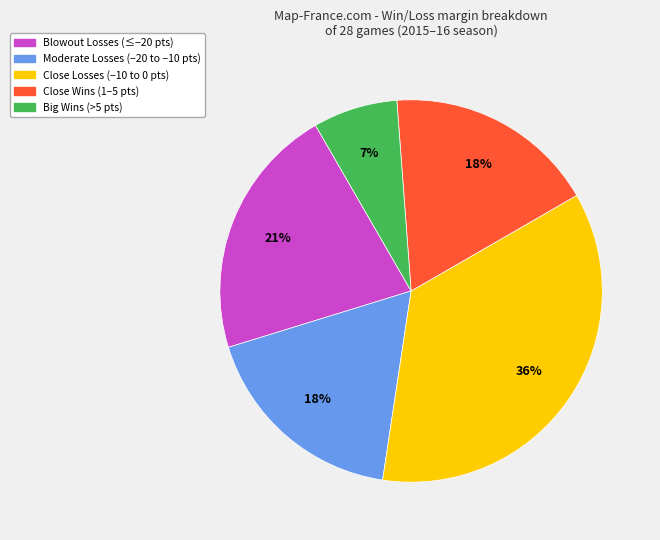

Is there a majority slice in this chart?

No